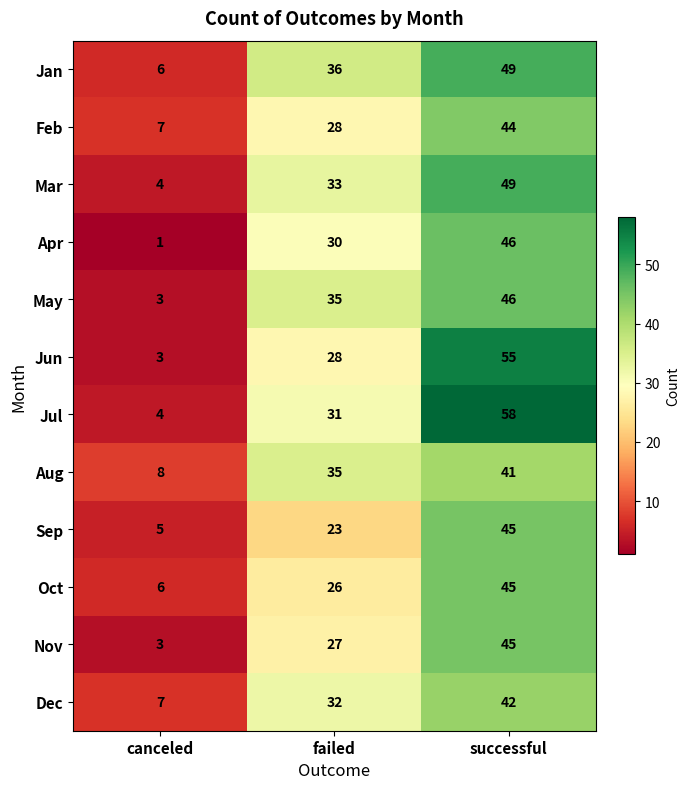

What is the average value of the Oct series?

26